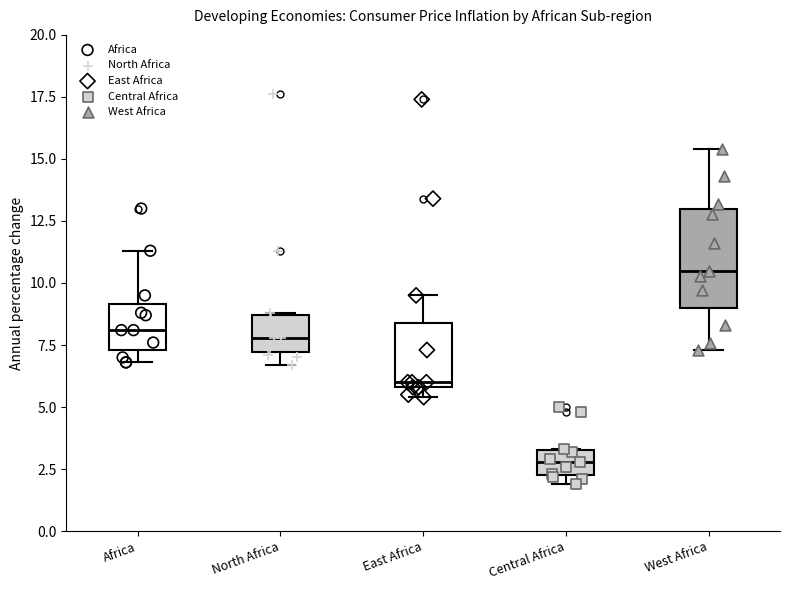

Where is the lower edge of the box for North Africa on the y-axis? The values are not printed on the chart, so give them approximately, as read against the axis.

7.0